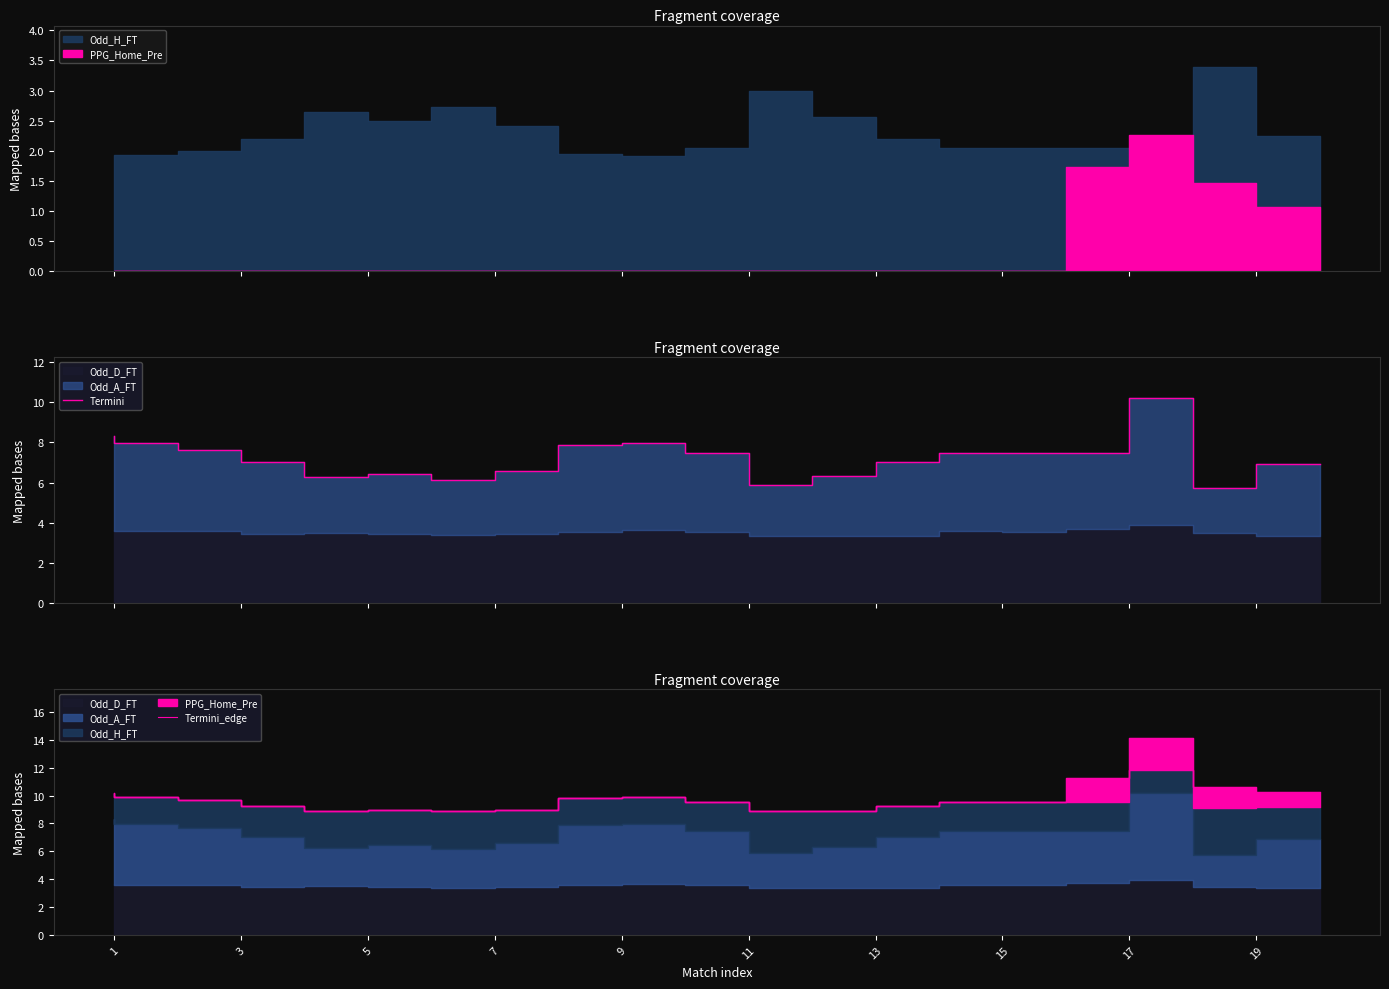

How many interior local peaks does the Termini_edge series have?

3